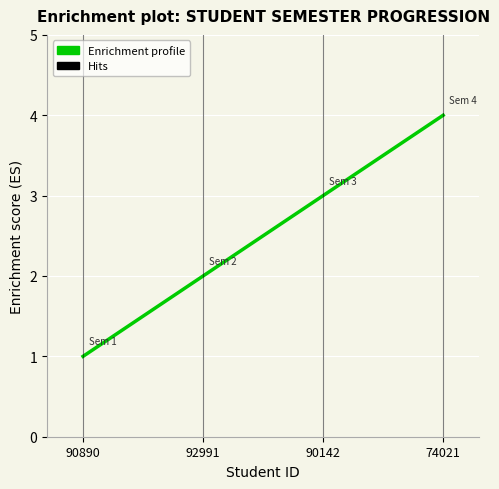

How many lines are shown in the chart?

1